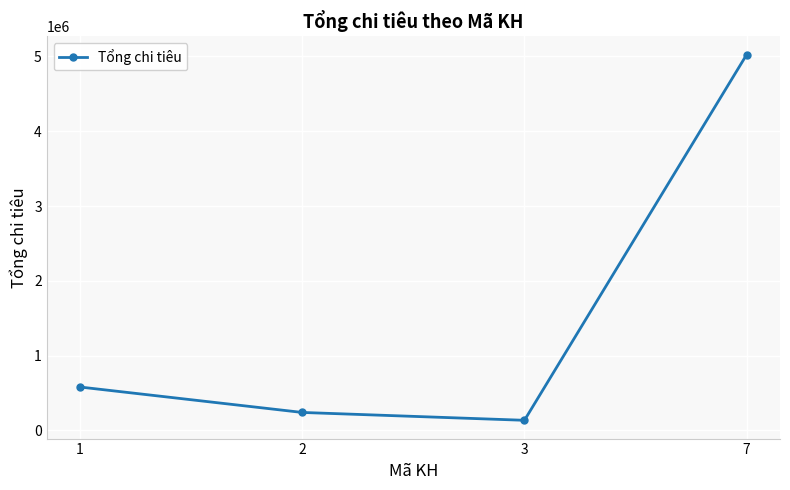

Rank the categories by value from lowest to highest.

3, 2, 1, 7